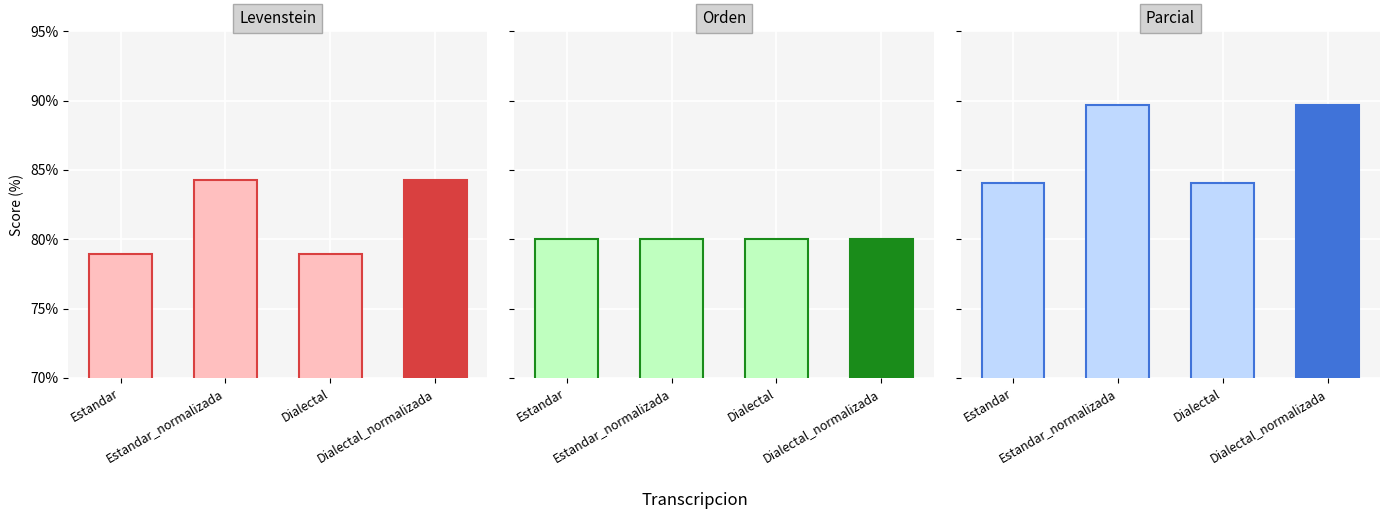

At which label does Parcial first exceed 89?

Estandar_normalizada